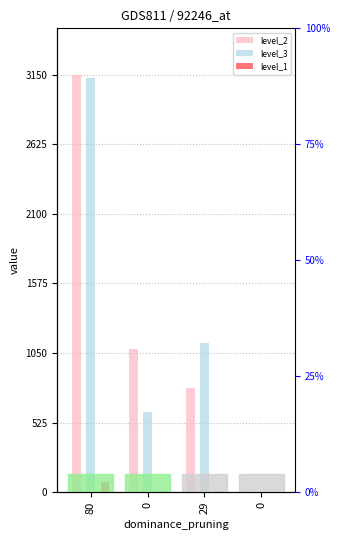

How many bars are there in each group?

3